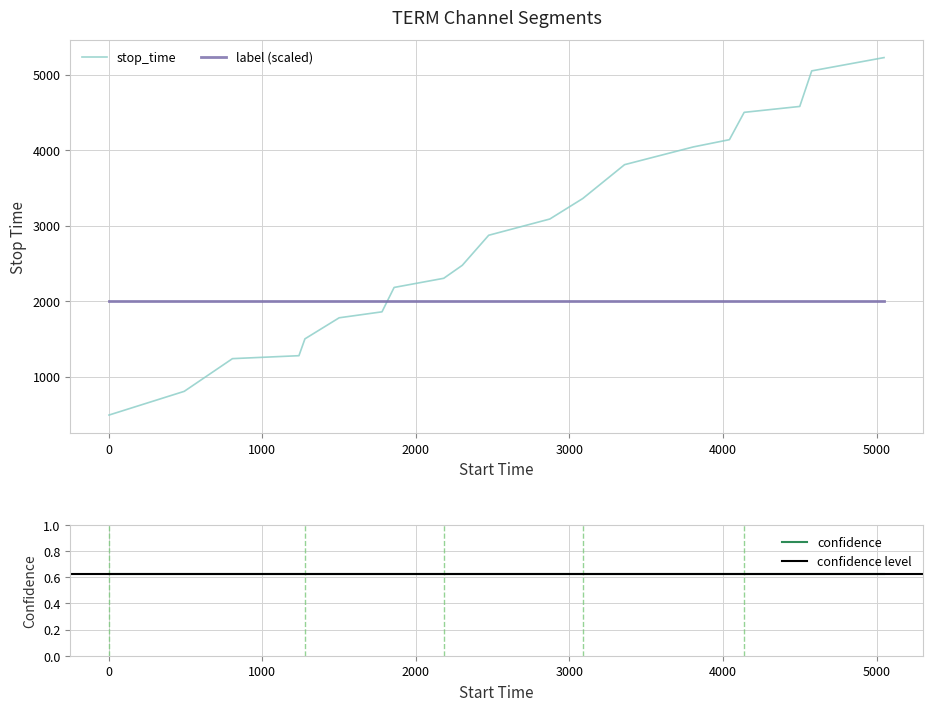

Which series has the largest total across all categories?

stop_time